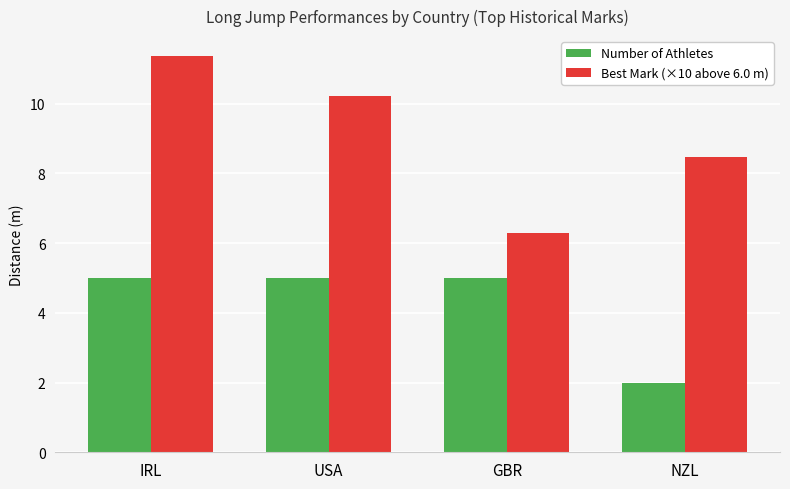

At which label does Number of Athletes reach its minimum?

NZL